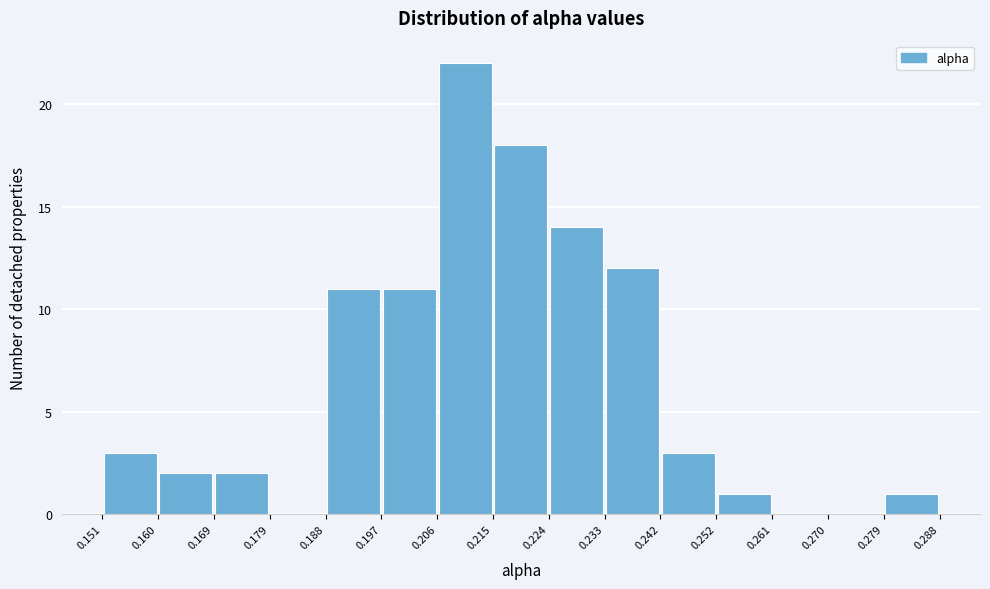

Reading left to right, list every bar in this chart as the range it spans on the x-axis followed by its height. The values are not printed on the chart, so give them approximately, as read against the axis.

0.151 to 0.160: 3
0.160 to 0.169: 2
0.169 to 0.179: 2
0.179 to 0.188: 0
0.188 to 0.197: 11
0.197 to 0.206: 11
0.206 to 0.215: 22
0.215 to 0.224: 18
0.224 to 0.233: 14
0.233 to 0.242: 12
0.242 to 0.252: 3
0.252 to 0.261: 1
0.261 to 0.270: 0
0.270 to 0.279: 0
0.279 to 0.288: 1